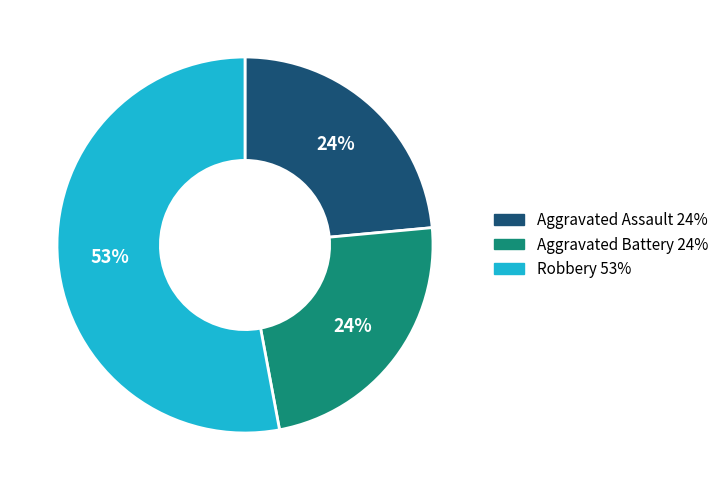

To the nearest percent, what is the difference between the largest and smallest slice percentages?

29%